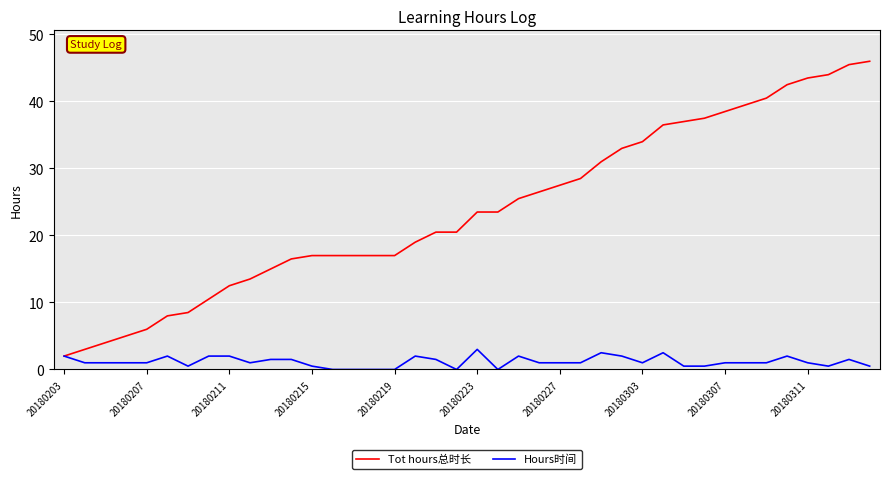

Which series has the widest spread of values?

Tot hours总时长